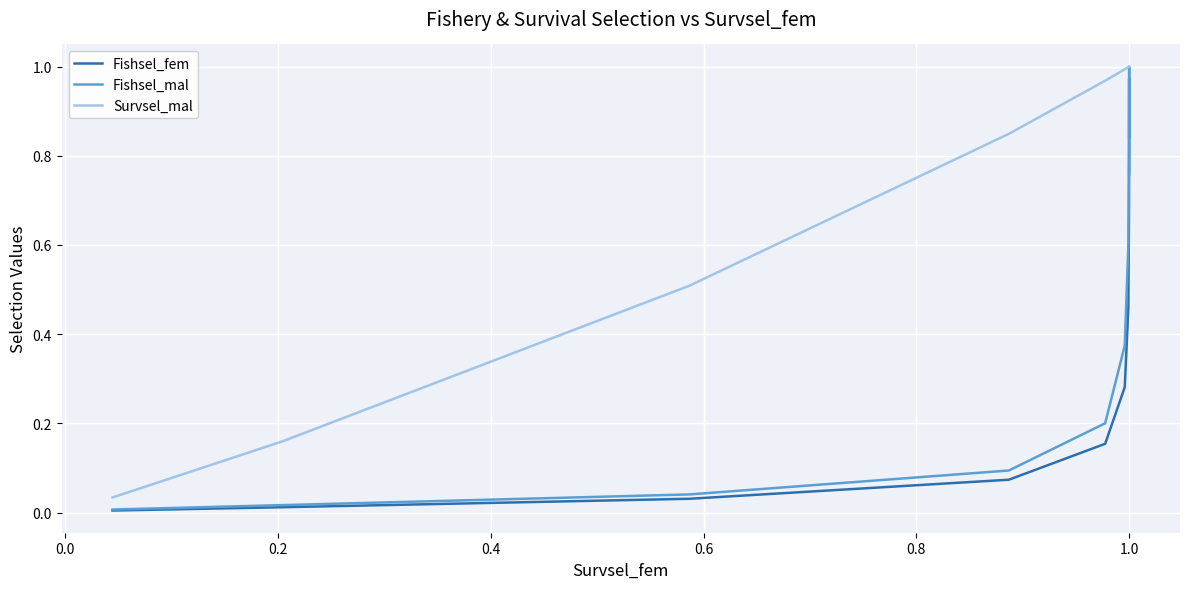

Reading left to right, what are all the values shown in this chart?

Fishsel_fem: 0.0	0.0	0.0	0.1	0.2	0.3	0.5	0.7	0.9	1.0	1.0	1.0	0.9	0.9	0.9	0.9	0.9	0.9	0.8	0.8	0.8
Fishsel_mal: 0.0	0.0	0.0	0.1	0.2	0.4	0.6	0.8	1.0	1.0	1.0	1.0	0.9	0.9	0.9	0.8	0.8	0.8	0.8	0.8	0.8
Survsel_mal: 0.0	0.2	0.5	0.8	1.0	1.0	1.0	1.0	1.0	1.0	1.0	1.0	1.0	1.0	1.0	1.0	1.0	1.0	1.0	1.0	1.0